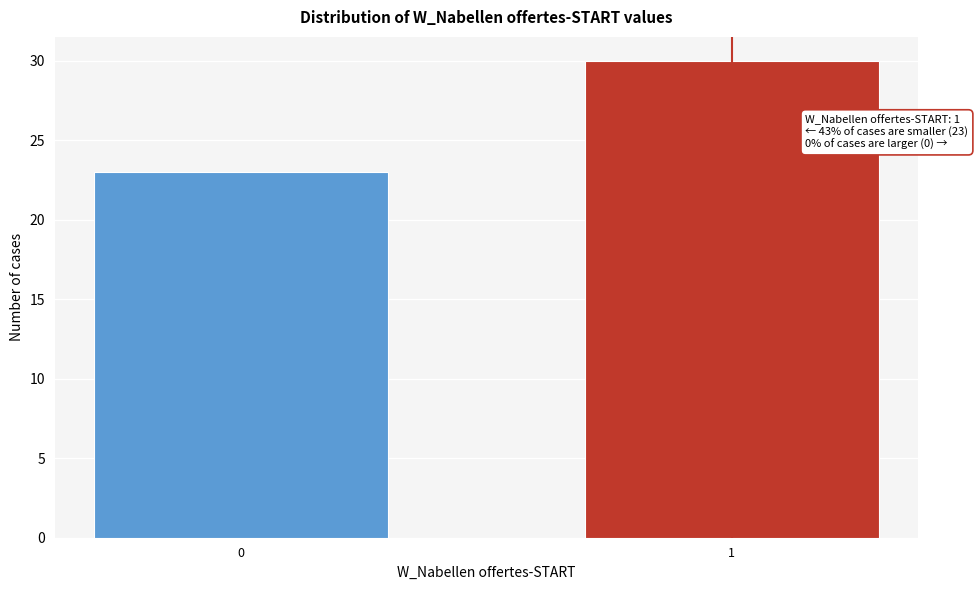

Reading left to right, extract all data points from this chart.

23	30